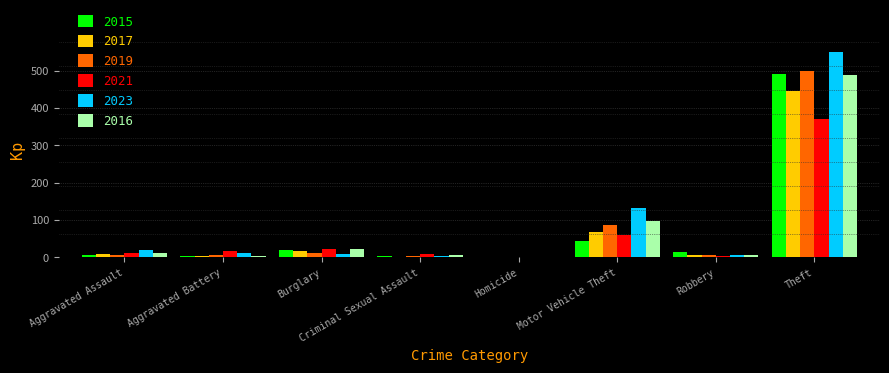

How many categories are shown in the chart?

8